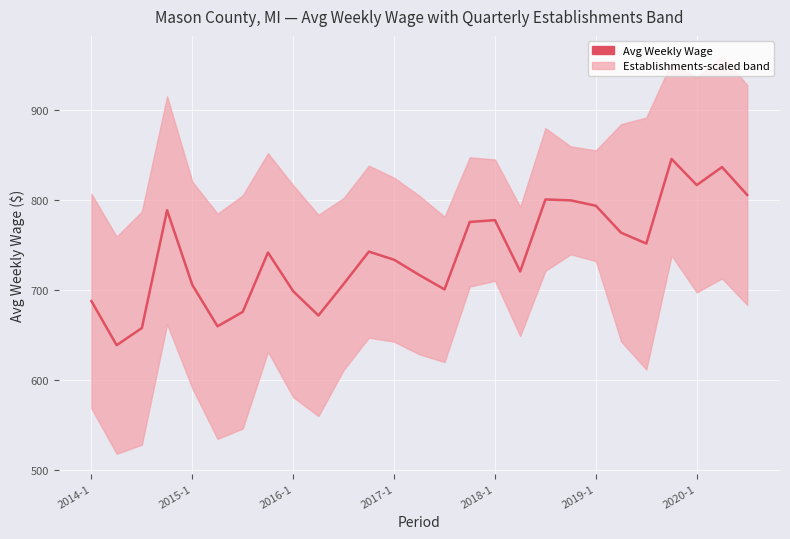

What is the greatest value displayed?

846